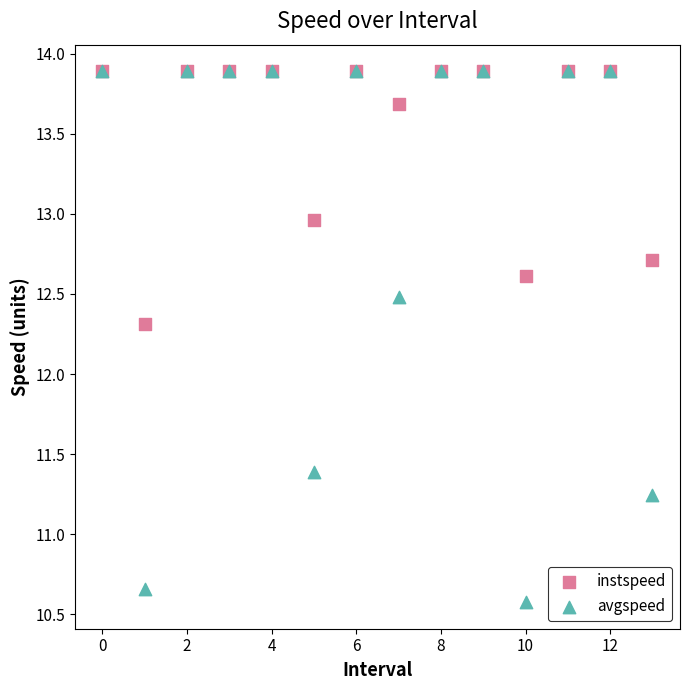

In the avgspeed series, what Y value is closest to 12?

12.5